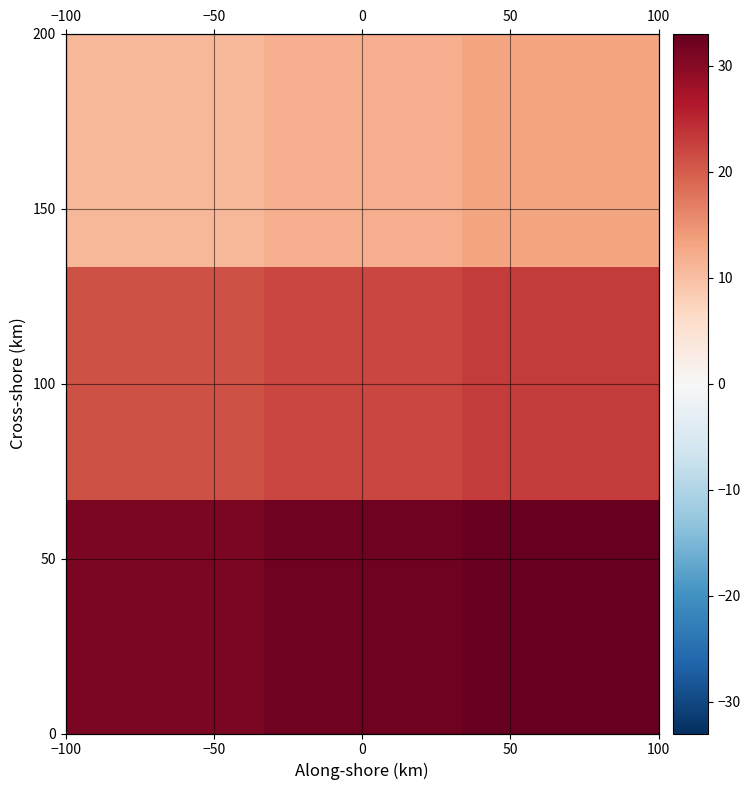

What is the maximum value shown in the chart?

33